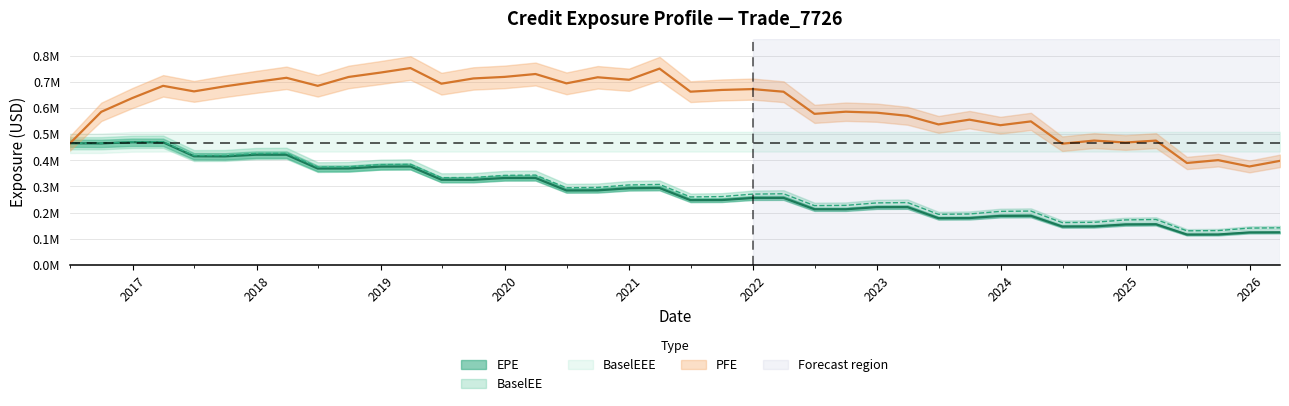

True or false: PFE and EPE cross at least once.

False